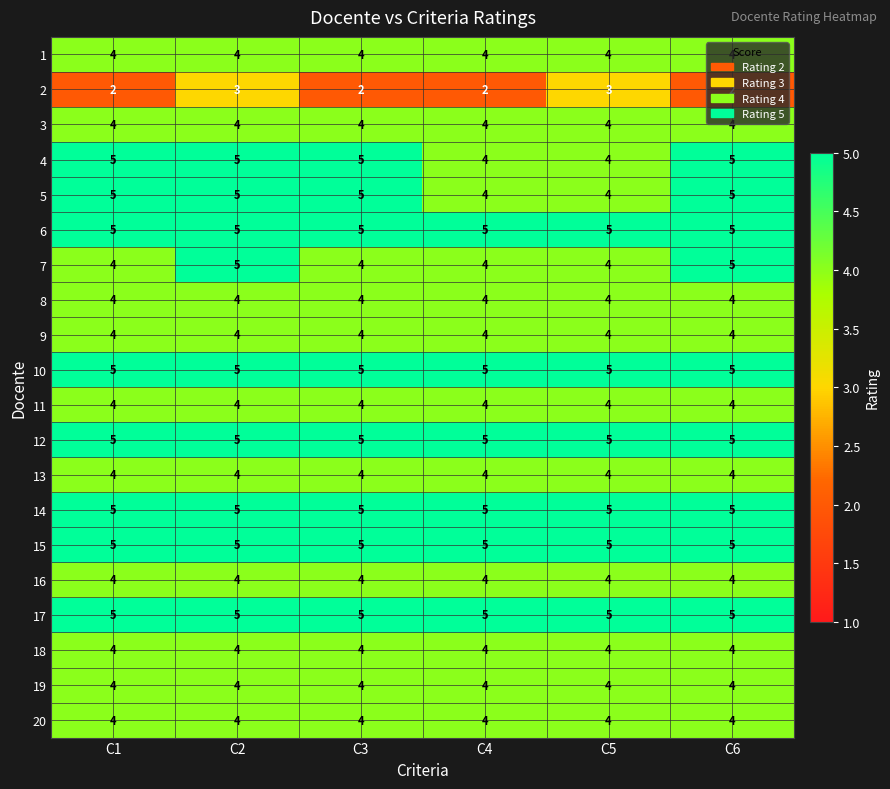

How many 2 values are between 2 and 3?

6